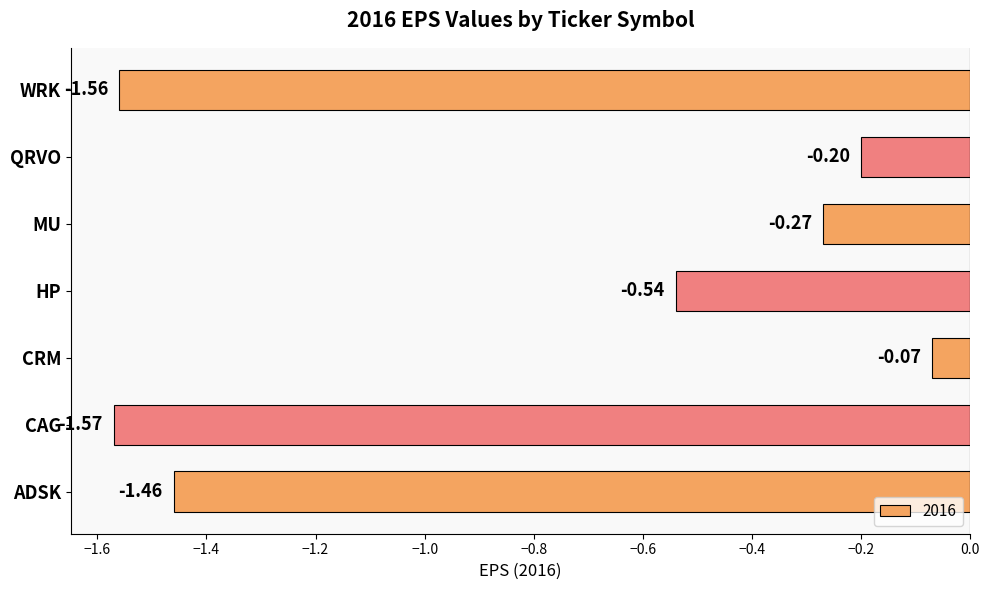

Rank the categories by value from highest to lowest.

CRM, QRVO, MU, HP, ADSK, WRK, CAG